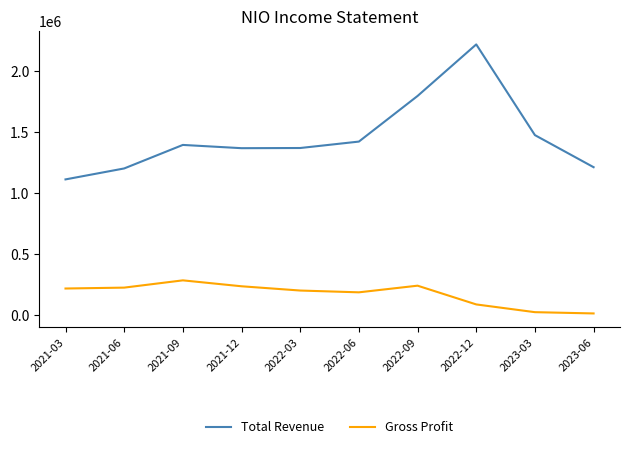

What are all the series names shown in the legend?

Total Revenue, Gross Profit